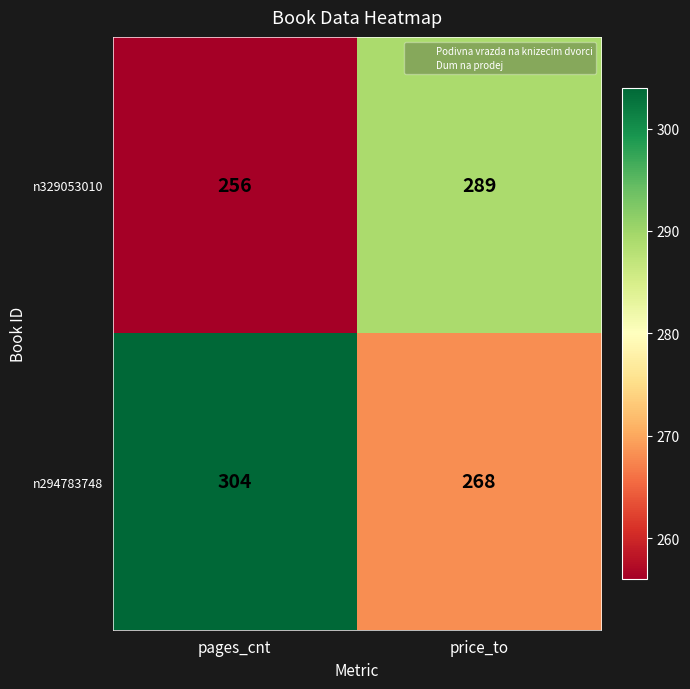

Which series has the largest range (max minus min)?

n294783748